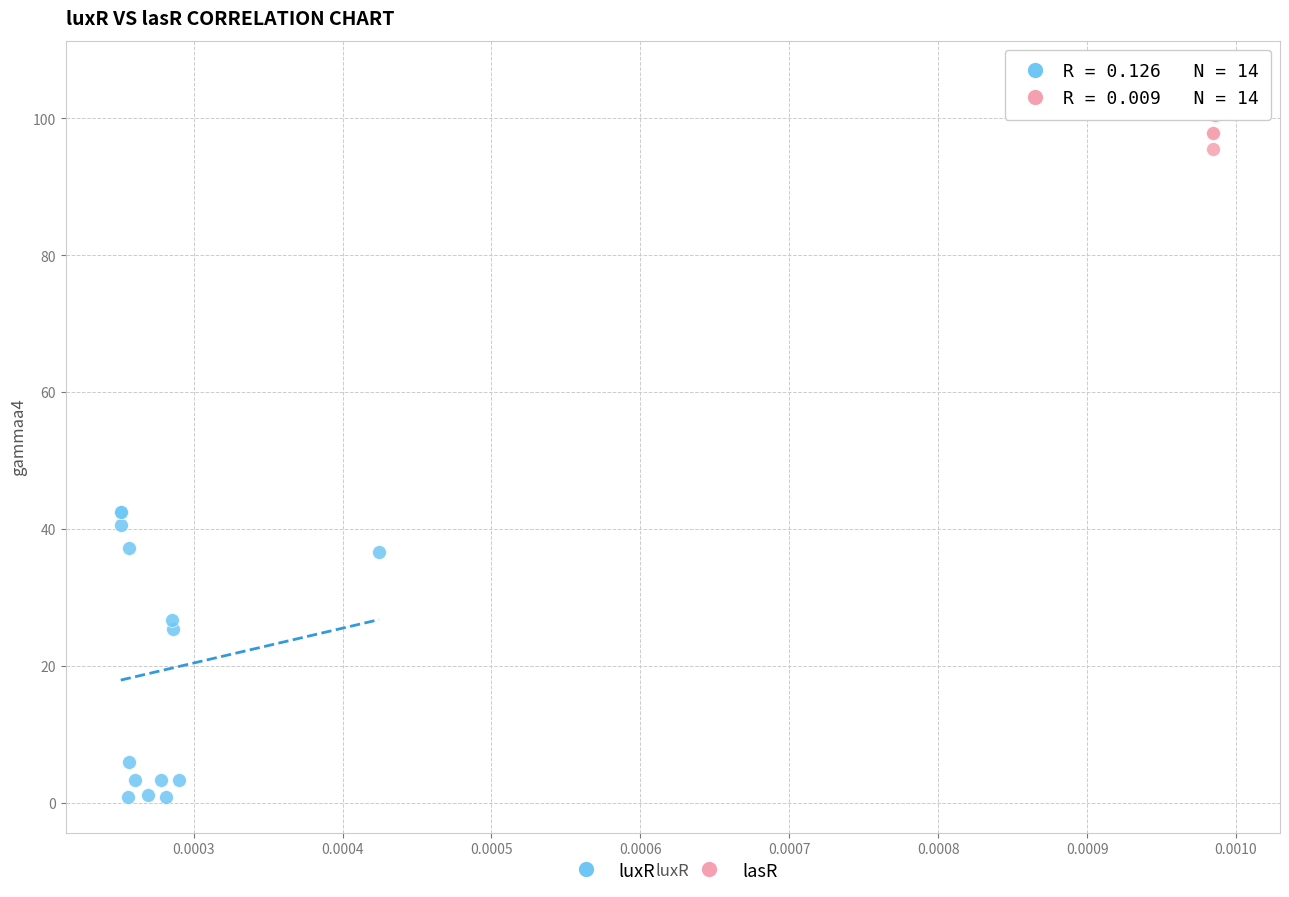

Which series contains the lowest Y value?

luxR